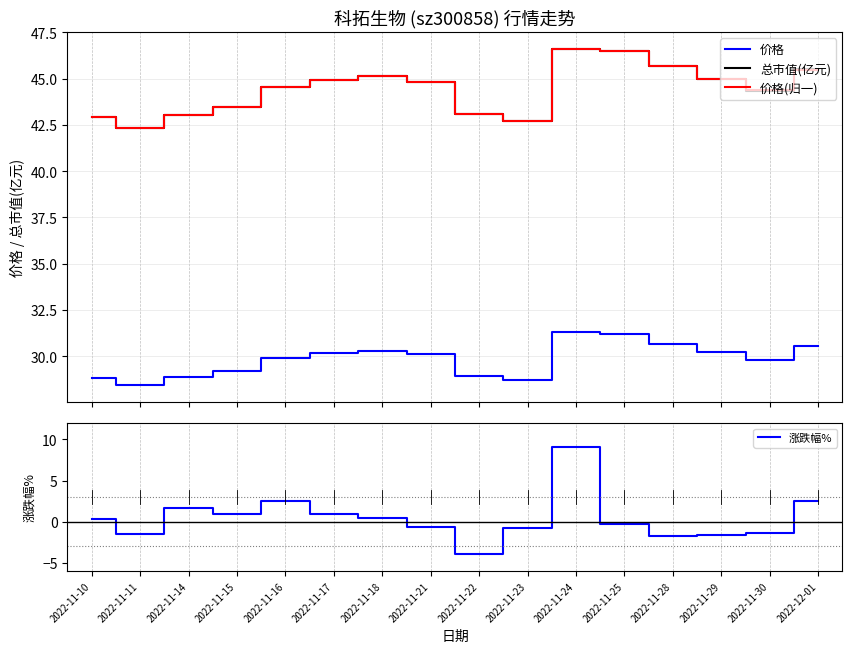

In 总市值(亿元), how many points are higher than both neighbors (excluding endpoints)?

2